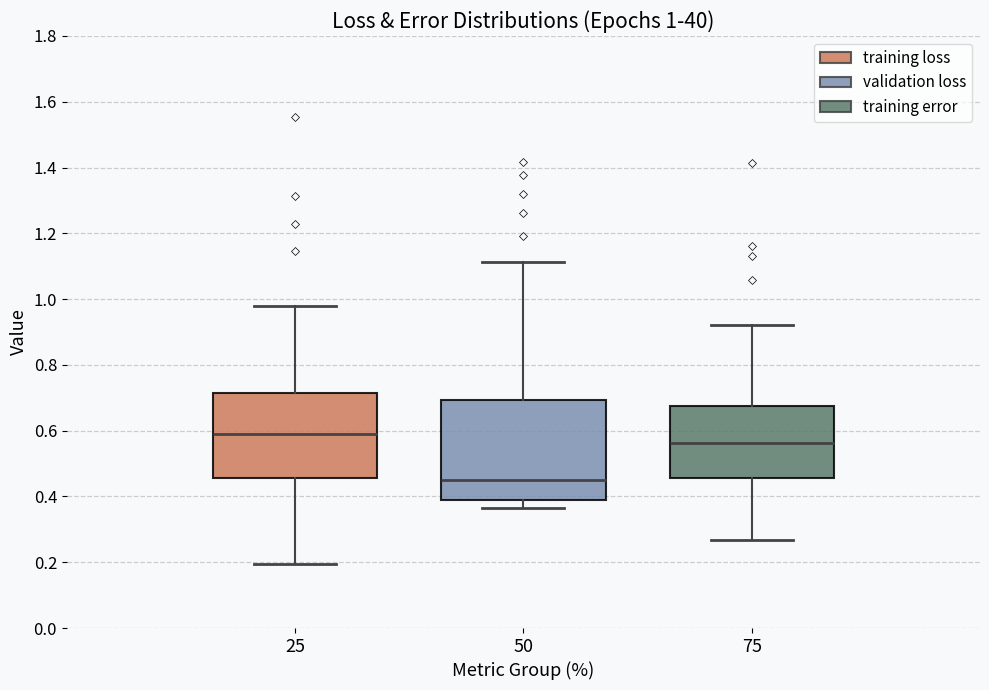

Comparing the boxes themselves (not the whiskers), which one is the tallest?

50